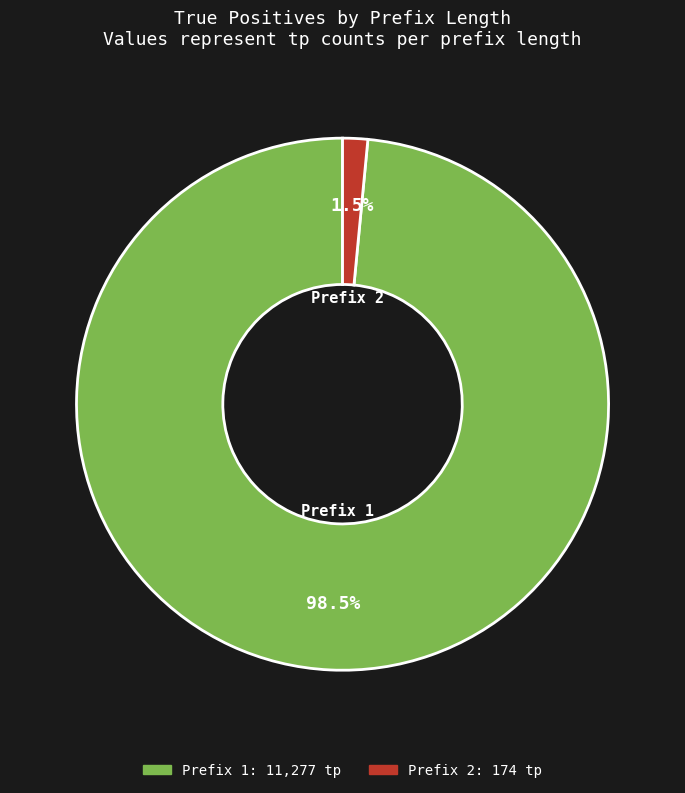

Is there a majority slice in this chart?

Yes